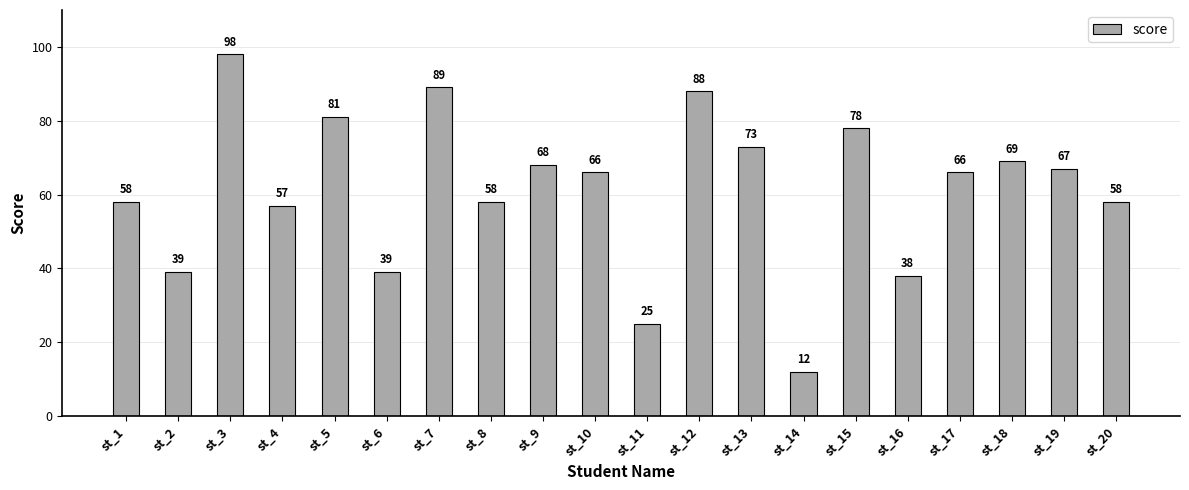

What is the sum of the values at st_19 and st_18?

136